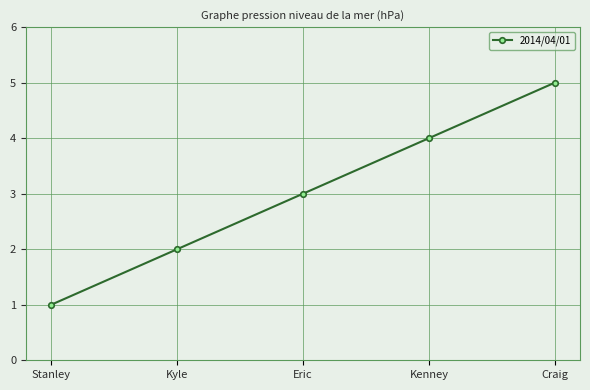

List the labels in order of value, largest first.

Craig, Kenney, Eric, Kyle, Stanley